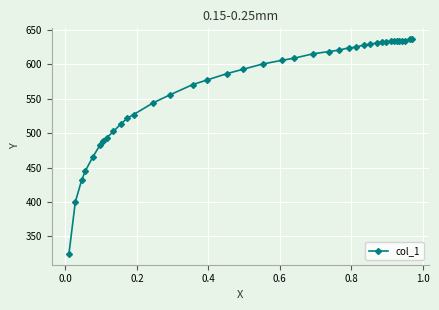

What is the greatest value displayed?

636.8